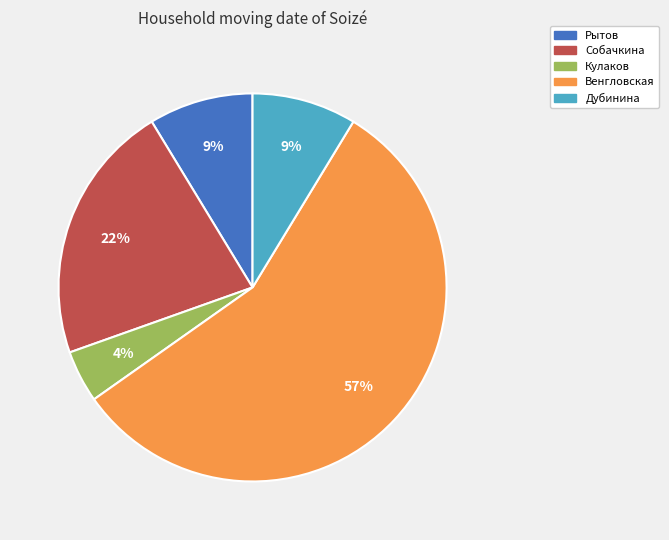

Does Венгловская account for over 50% of the chart?

Yes